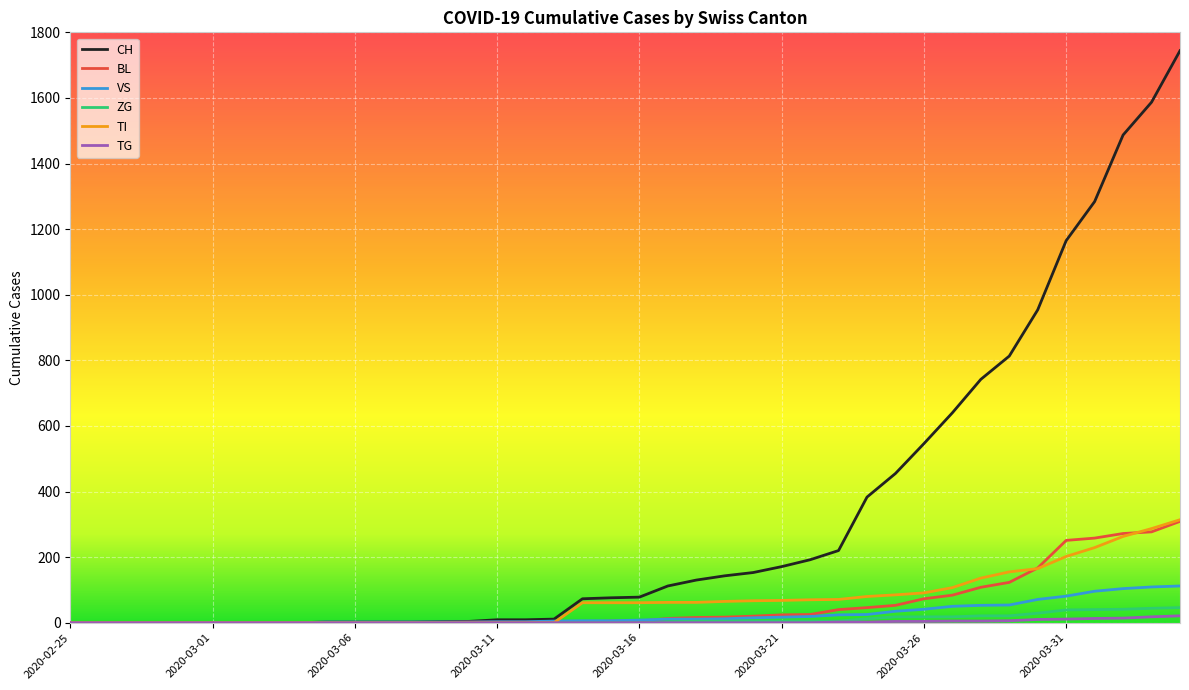

Which series has the widest spread of values?

CH